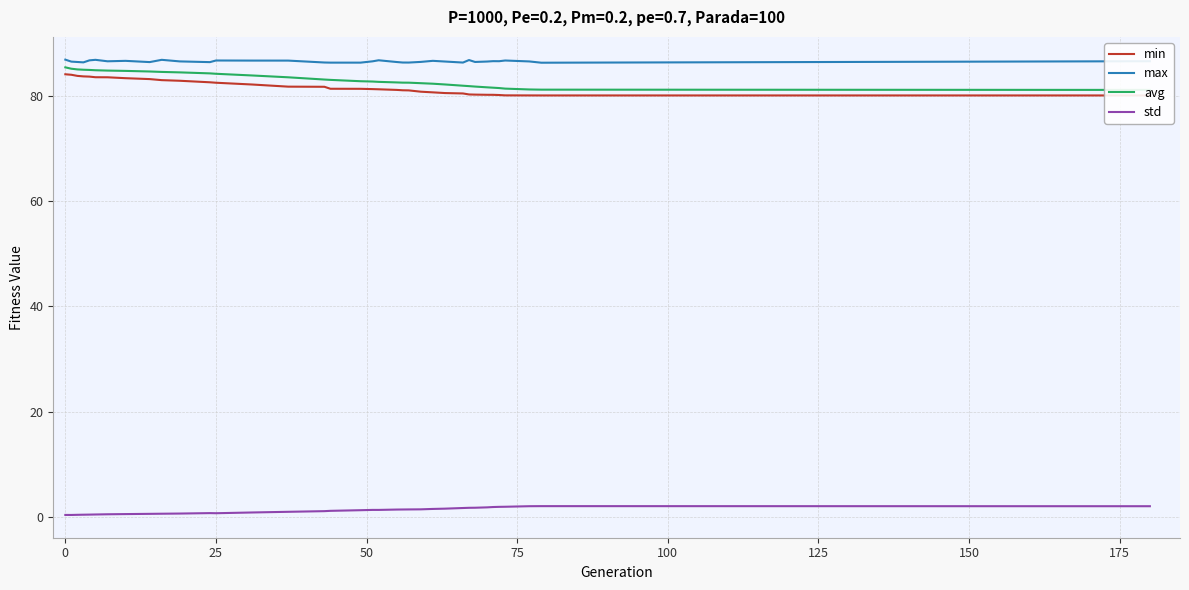

What is the maximum value for max?

86.8